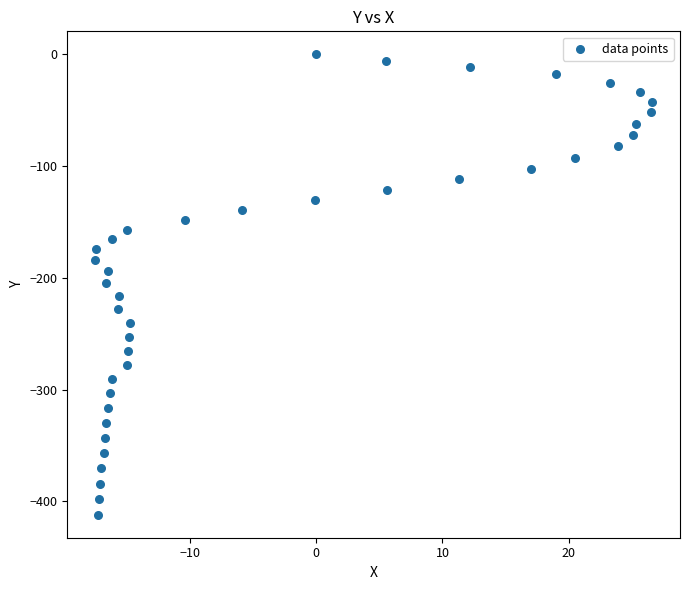

What is the range of Y values (max minus min)?

411.9